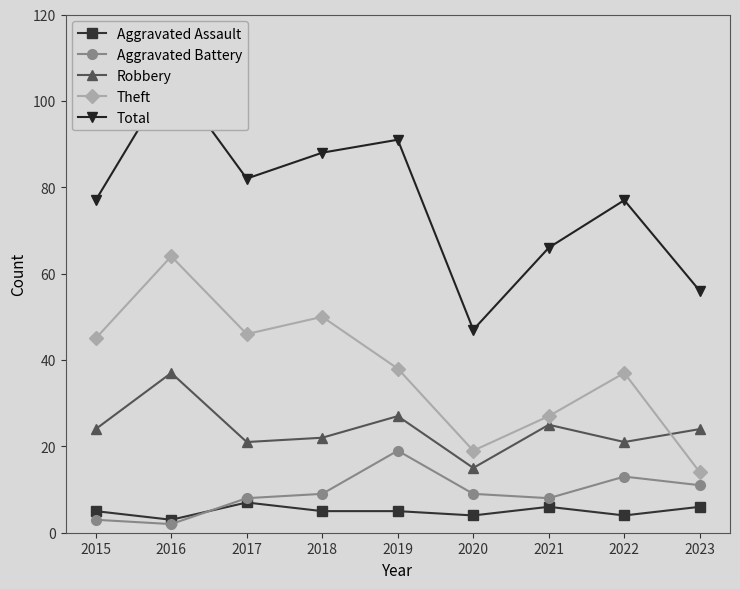

The Theft series shows 111 at 2016. True or false?

False